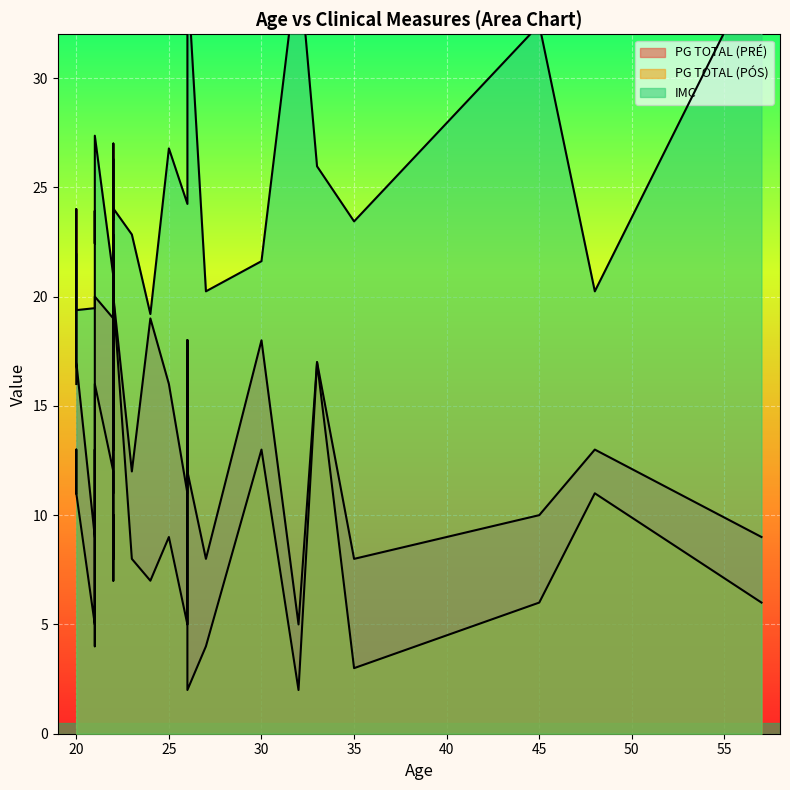

Rank the series by their maximum value, from highest to lowest.

IMC, PG TOTAL (PRÉ), PG TOTAL (PÓS)